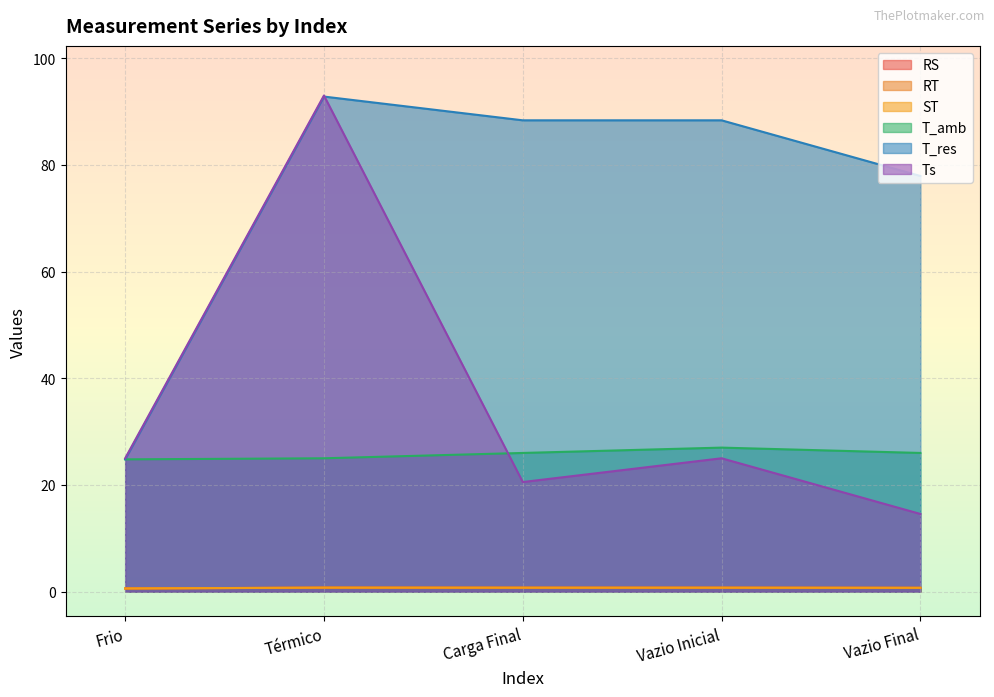

Is it true that T_amb equals 26.0 at Vazio Final?

True